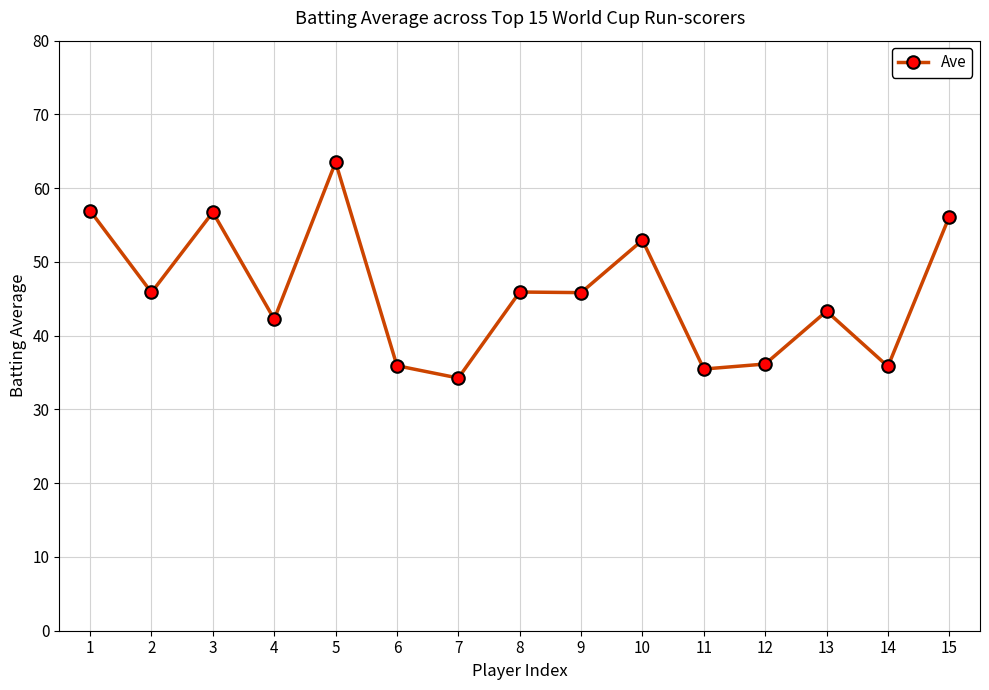

Where is the first local minimum?

2